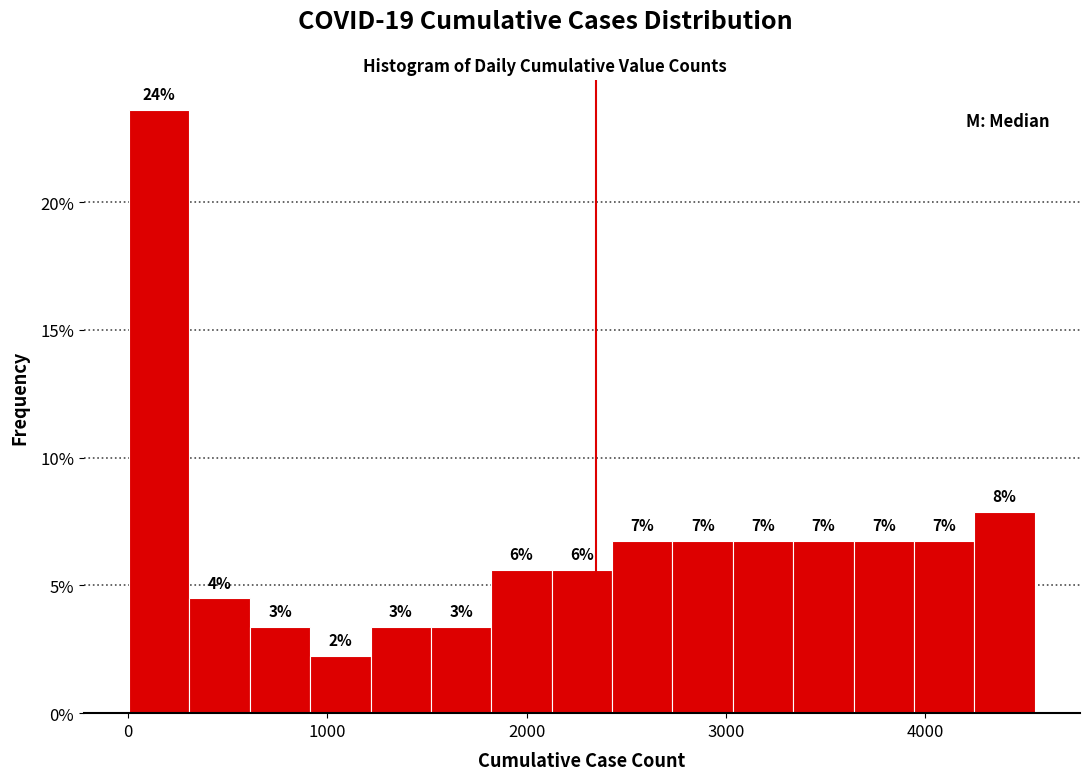

Read against the x-axis, roughly where is the centre of the tallest bar?

200